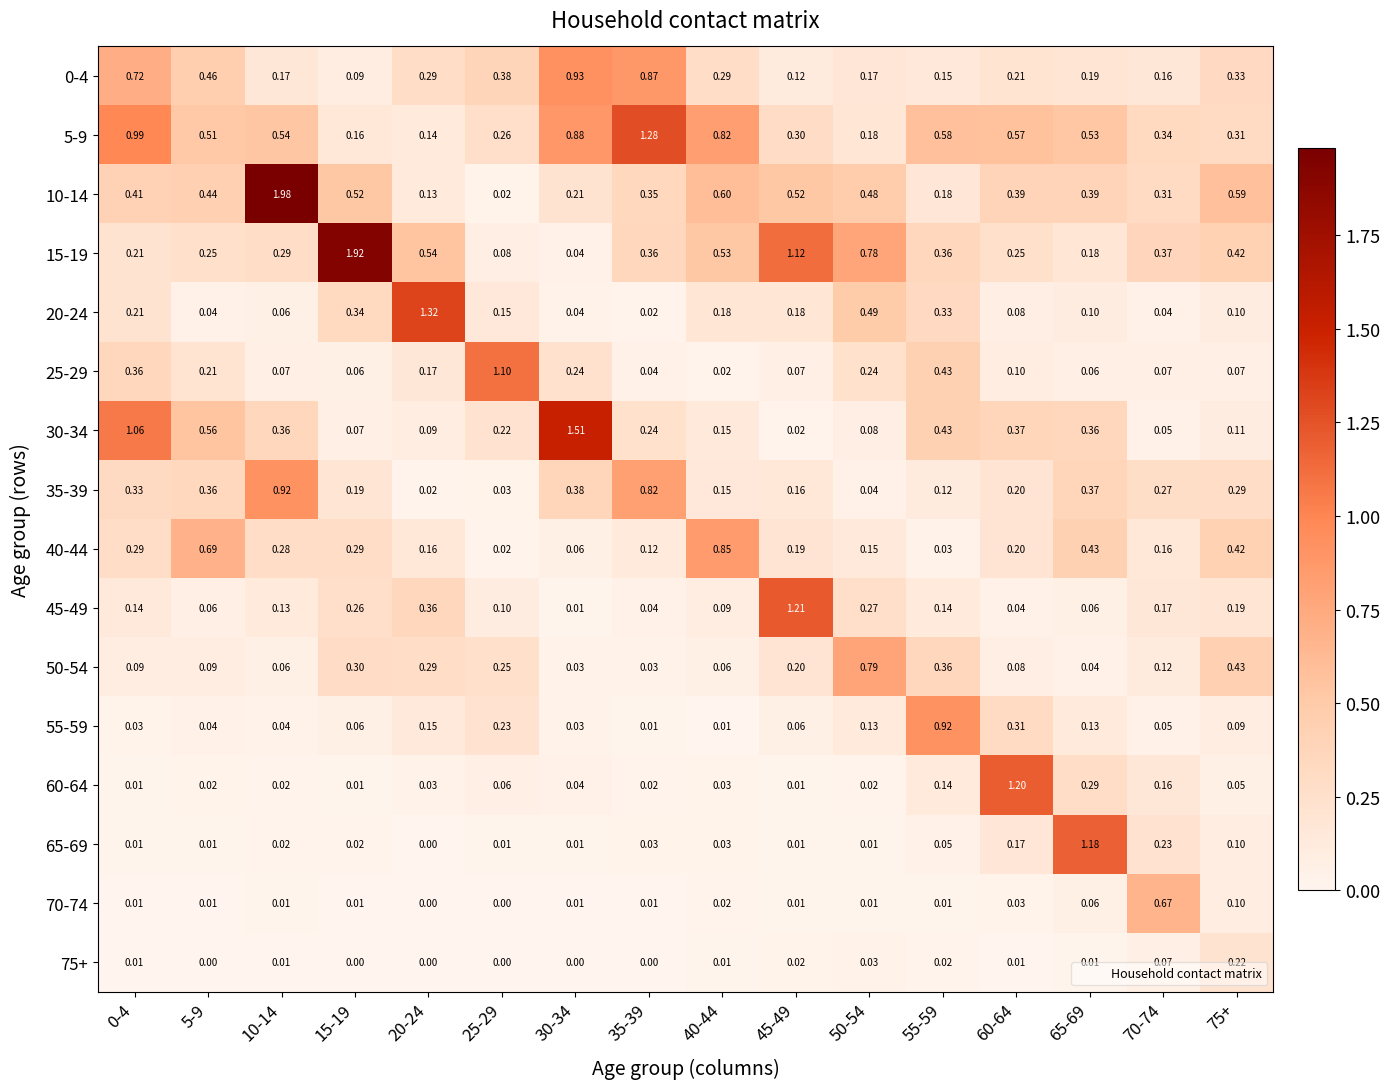

Is the value of 75+ at 5-9 greater than the value of 0-4 at 30-34?

No